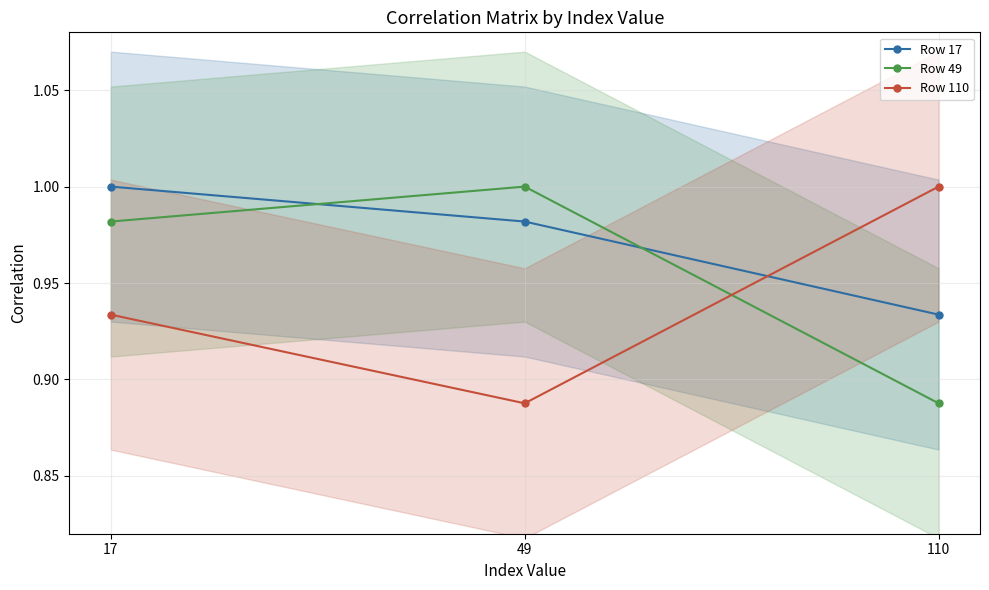

Count the number of data series in this chart.

3